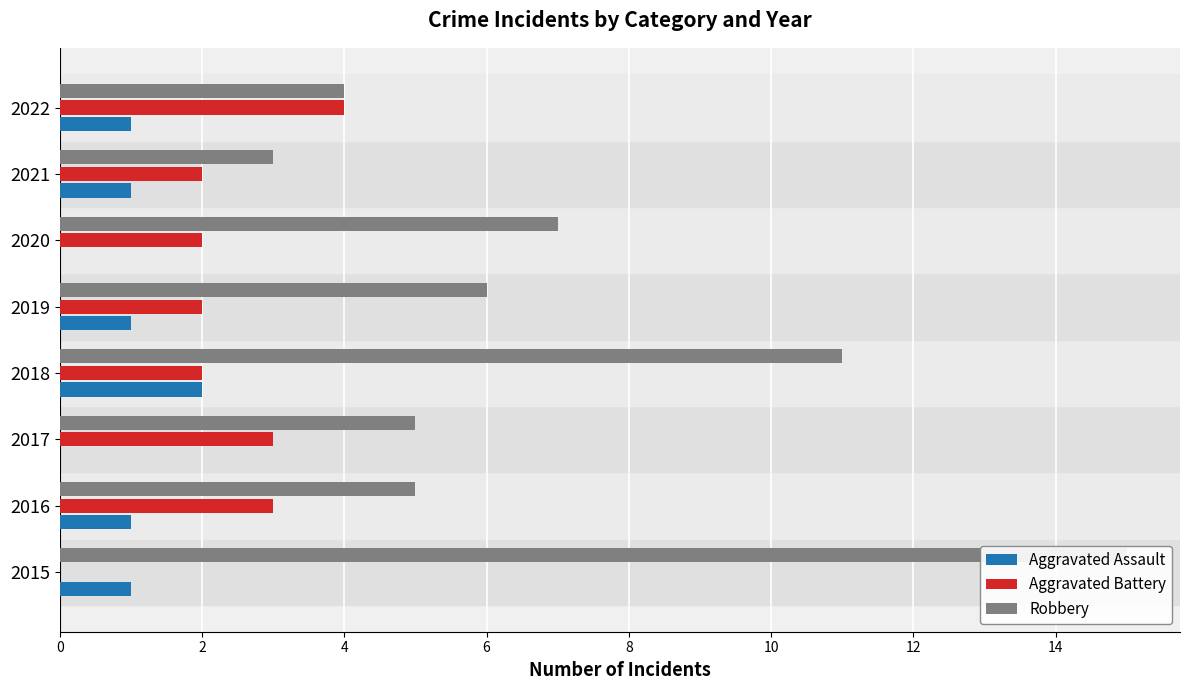

What are all the series names shown in the legend?

Aggravated Assault, Aggravated Battery, Robbery